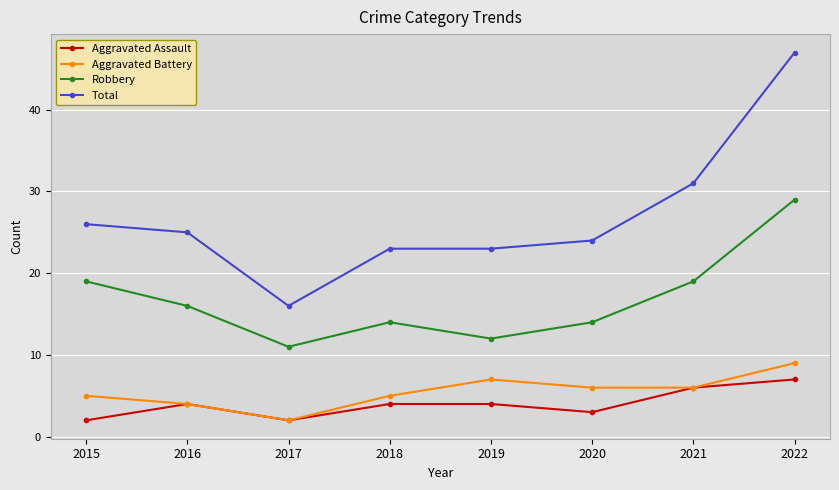

Where is the first local maximum for Aggravated Battery?

2019